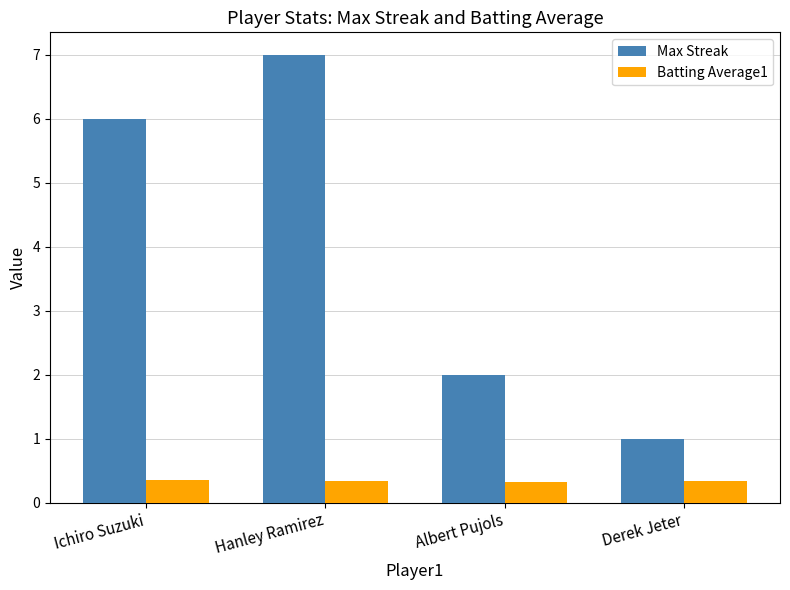

What is the total value across all series at Ichiro Suzuki?

6.4